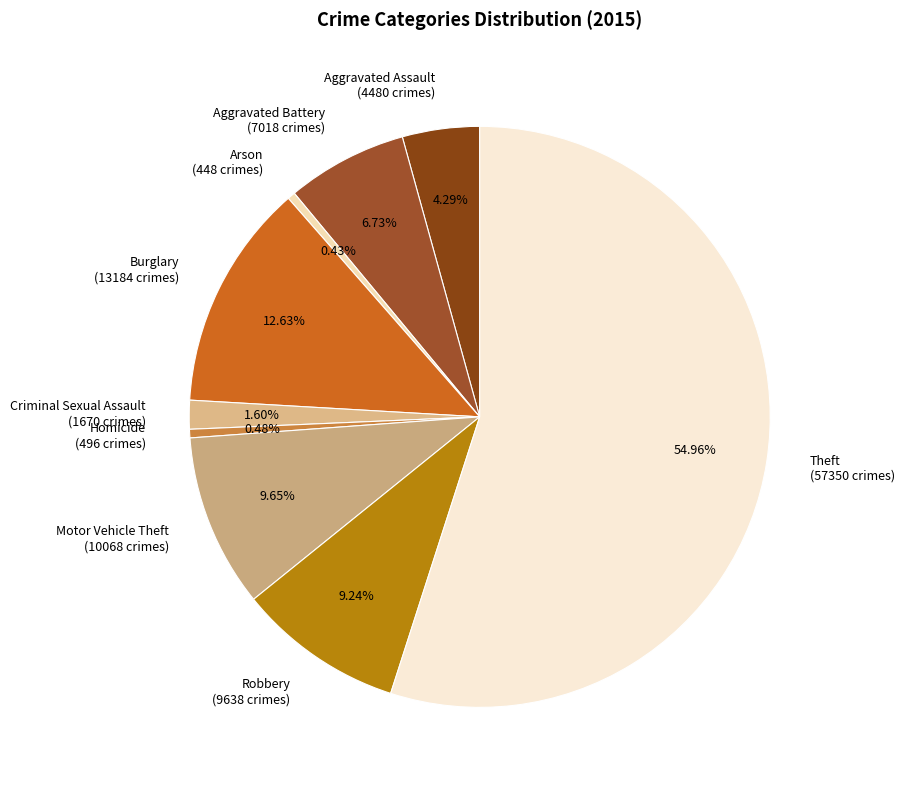

To the nearest percent, what is the difference between the largest and smallest slice percentages?

55%